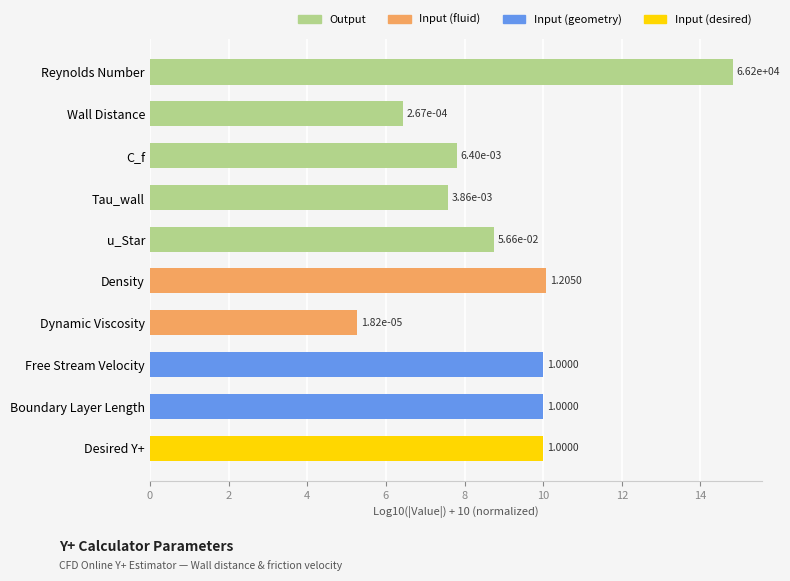

How many bars are there in total?

10